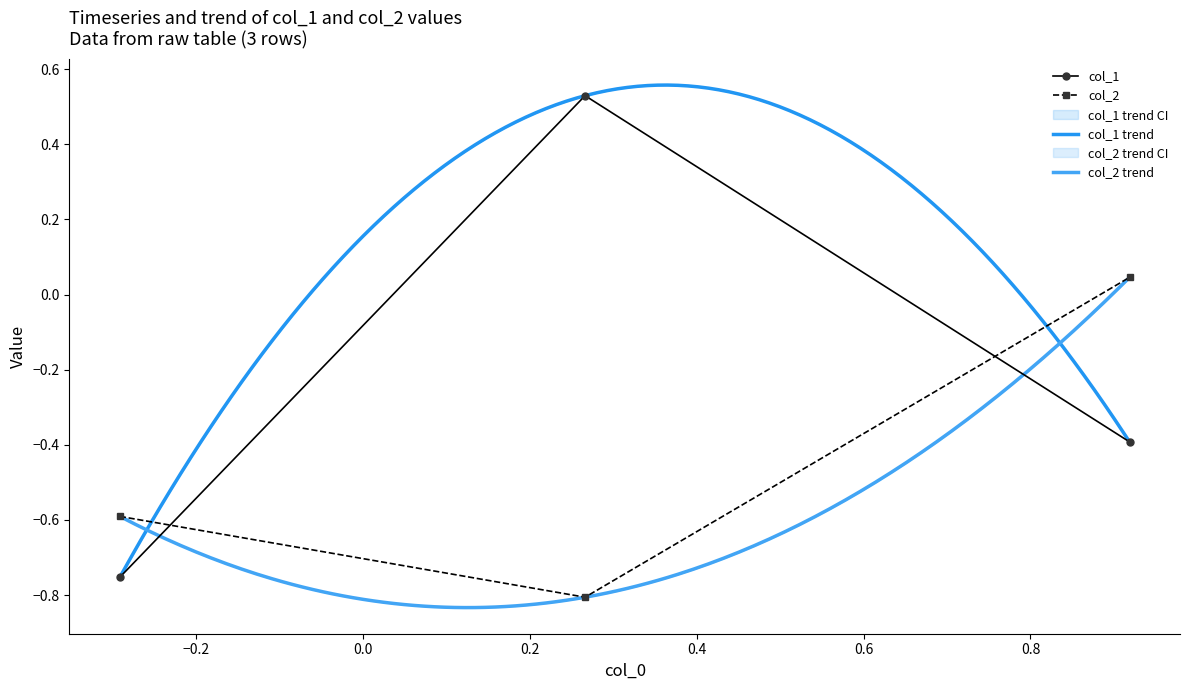

What is the maximum value shown in the chart?

0.5